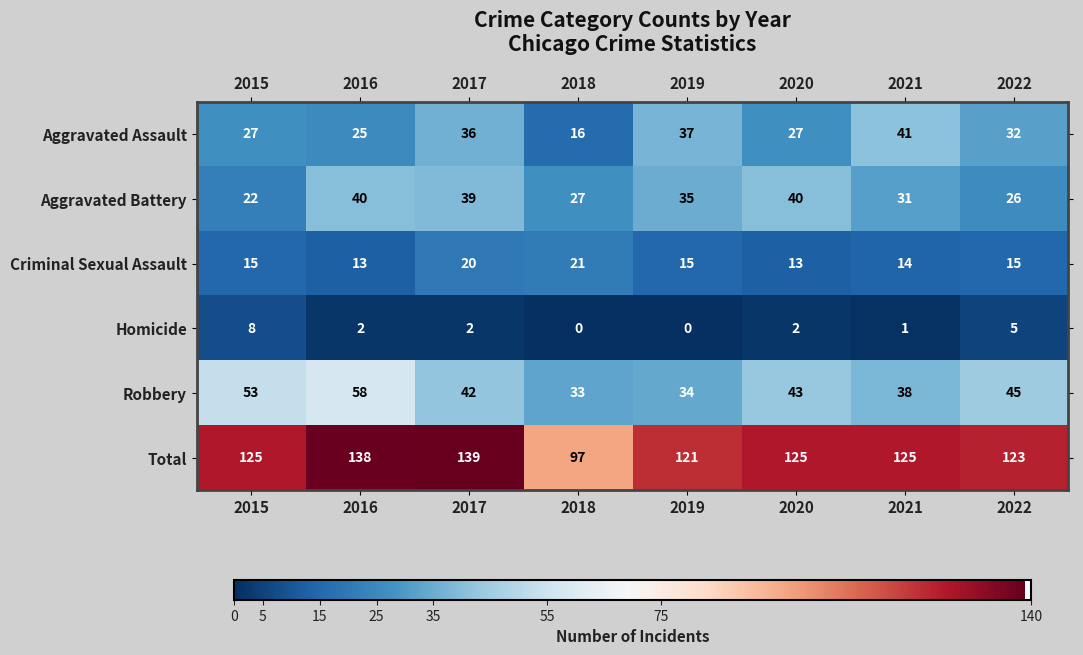

Is it true that Homicide equals 3 at 2016?

False